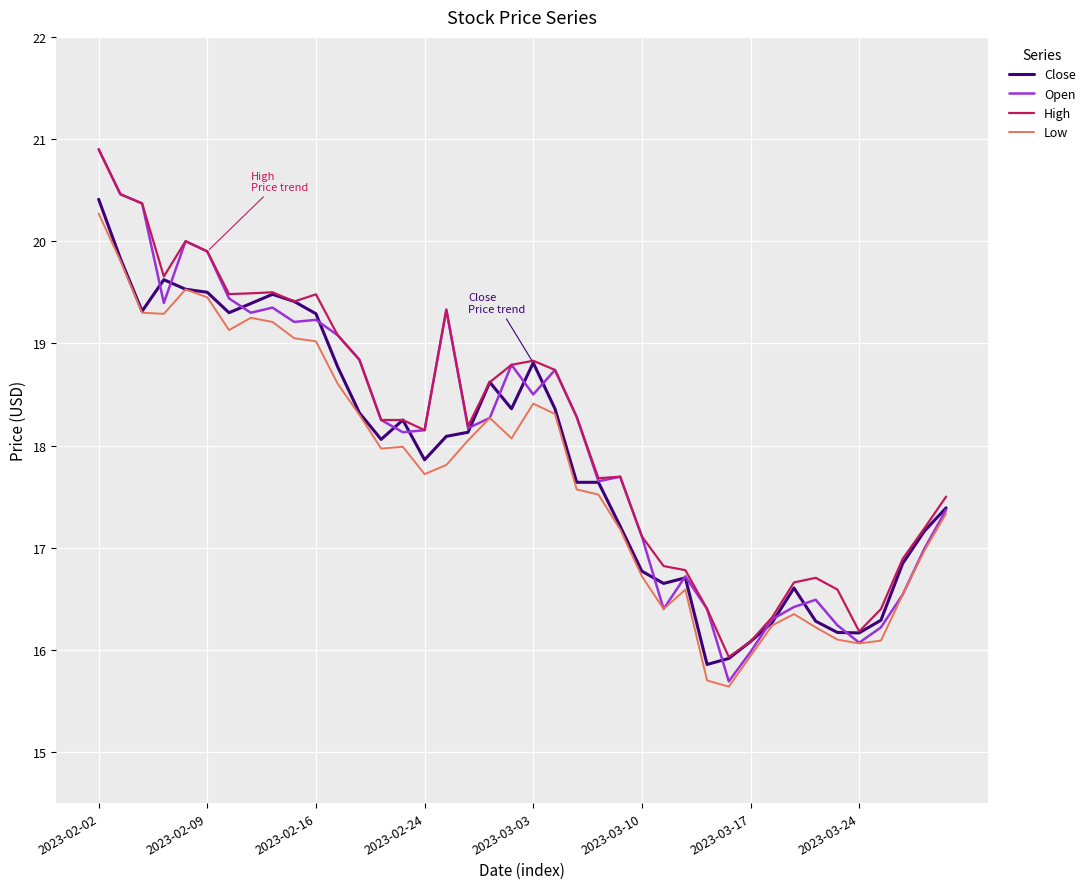

What is the minimum value shown in the chart?

15.6